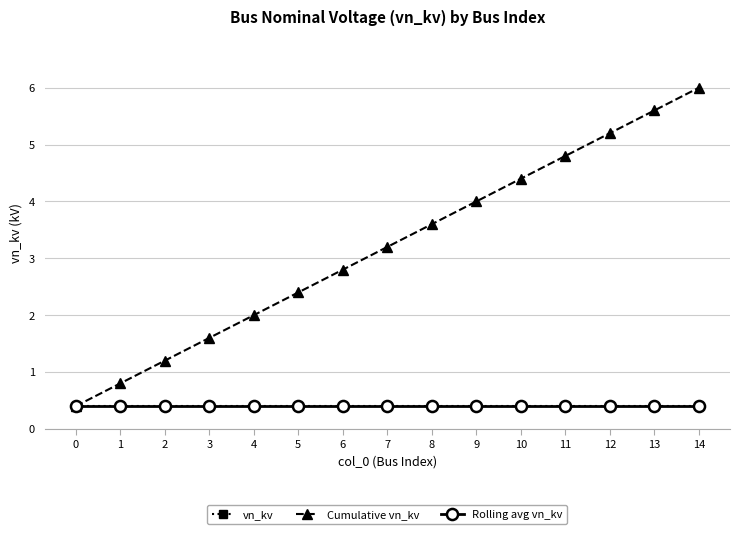

True or false: Rolling avg vn_kv and Cumulative vn_kv intersect in this chart.

False